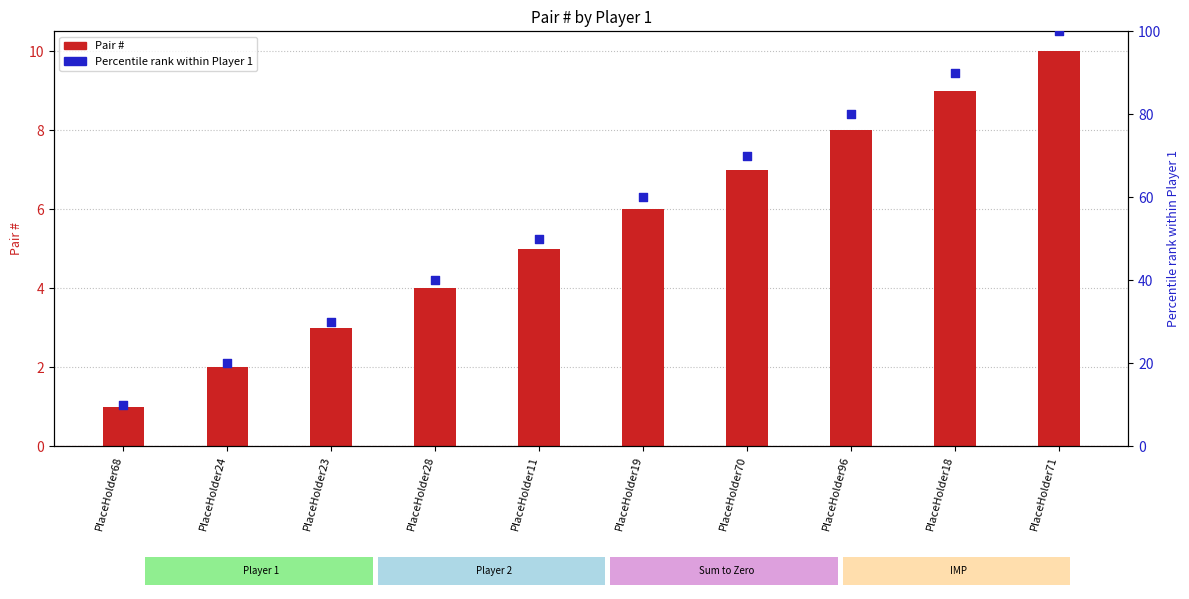

What are all the series names shown in the legend?

Pair #, Percentile rank